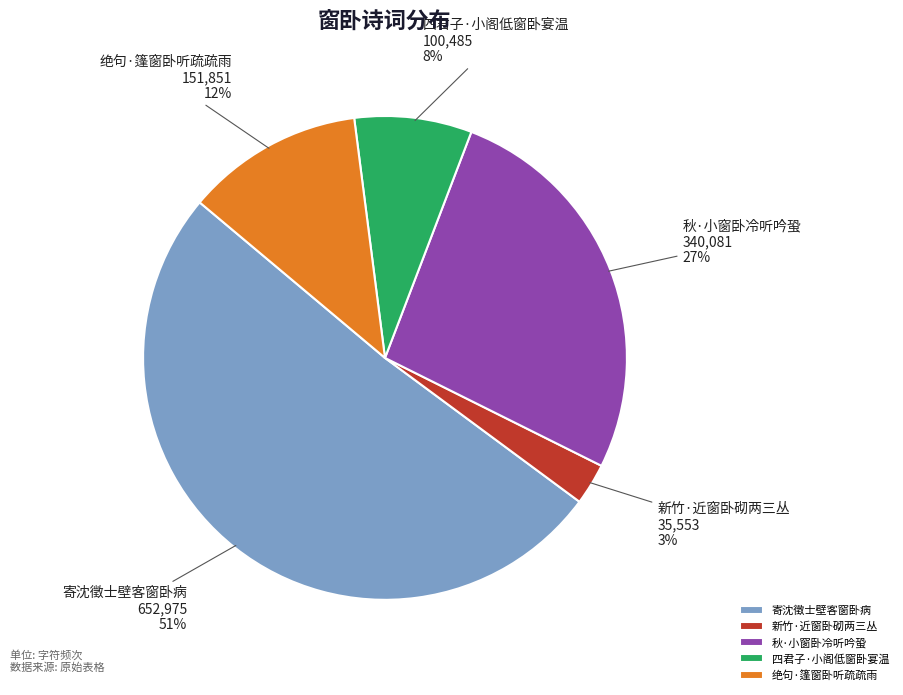

How many slices are in this pie chart?

5